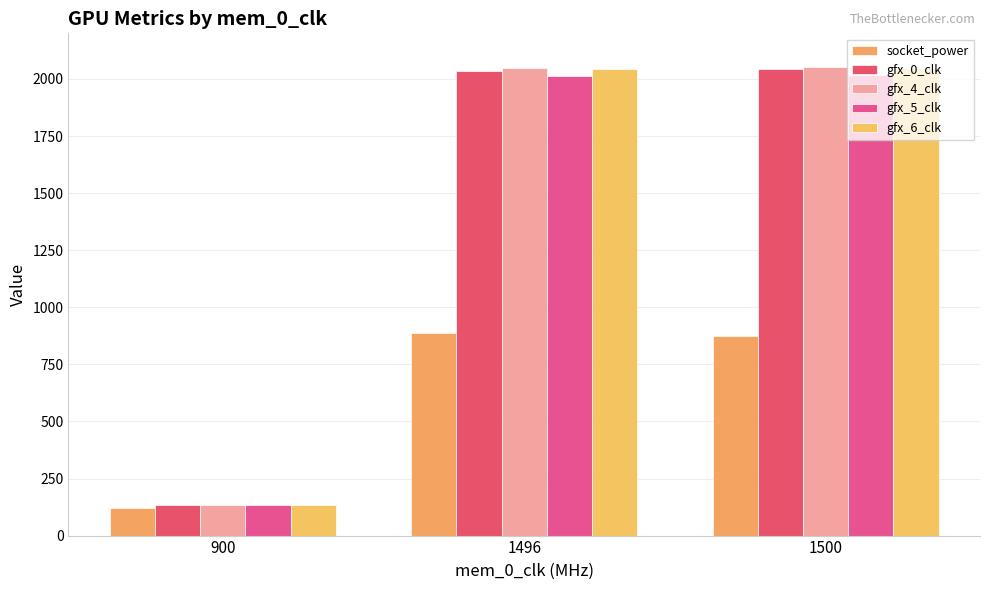

What is the greatest value displayed?

2054.2